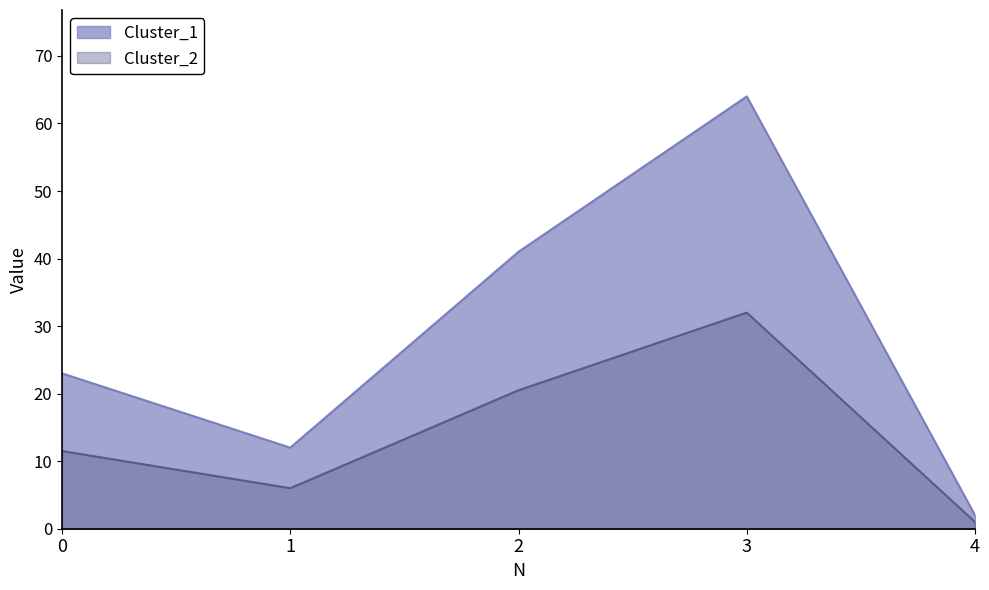

How many distinct data groups are displayed?

2